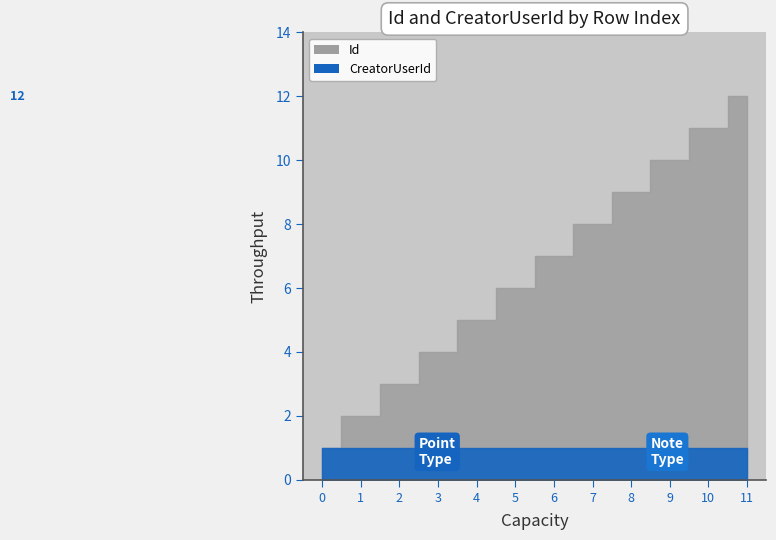

True or false: Id and CreatorUserId intersect in this chart.

False